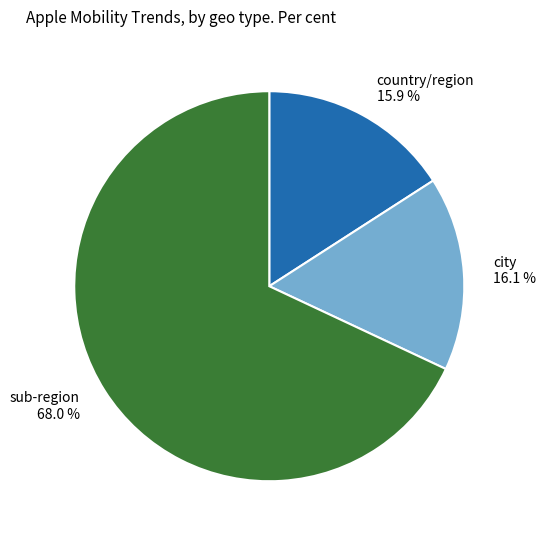

To the nearest percent, what portion does sub-region represent?

68%